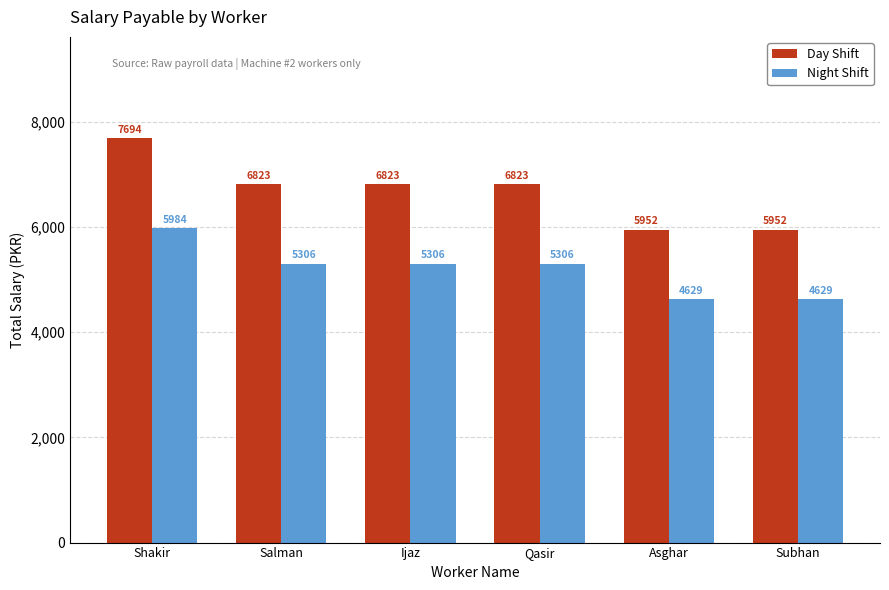

What is the difference between the second highest and minimum values in the Day Shift series?

871.0